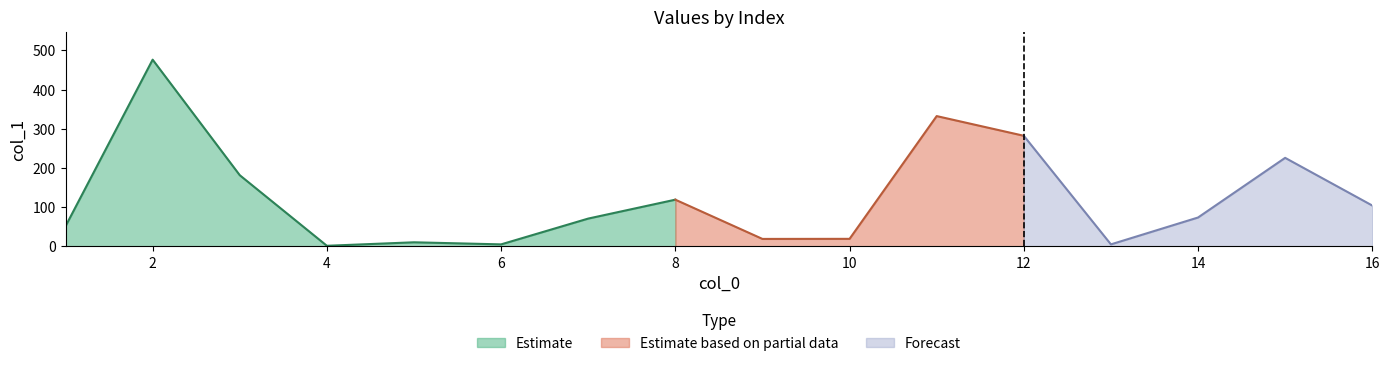

How many categories are shown in the chart?

16